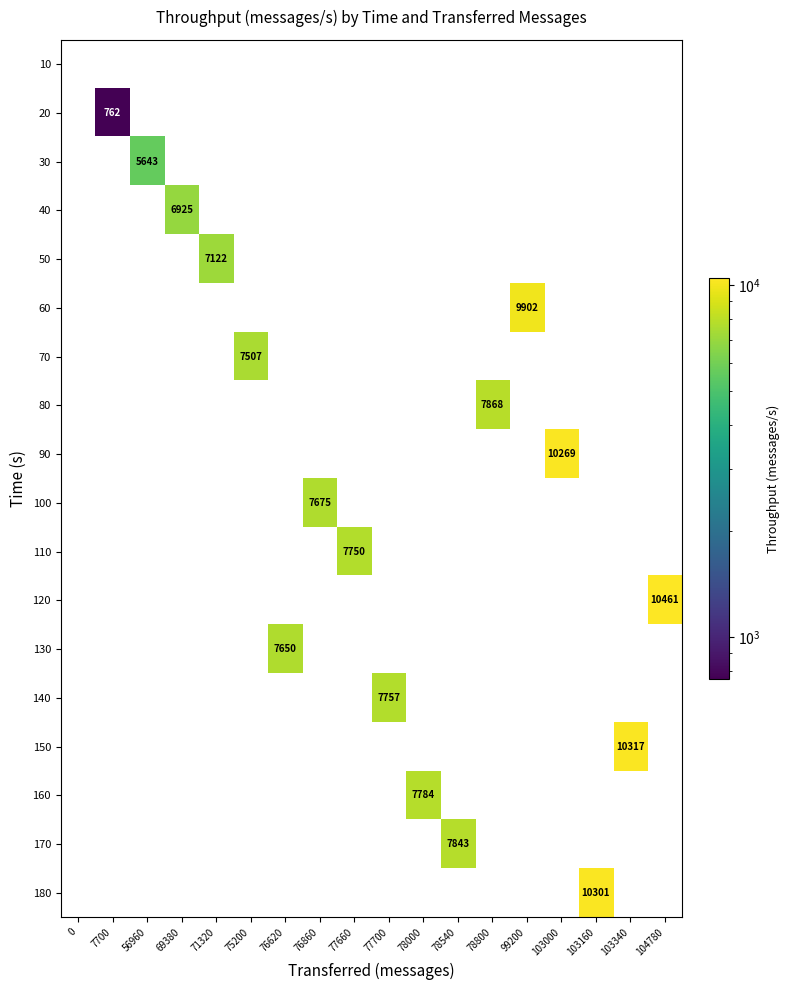

What is the difference between the maximum and minimum values in the 80 series?

7868